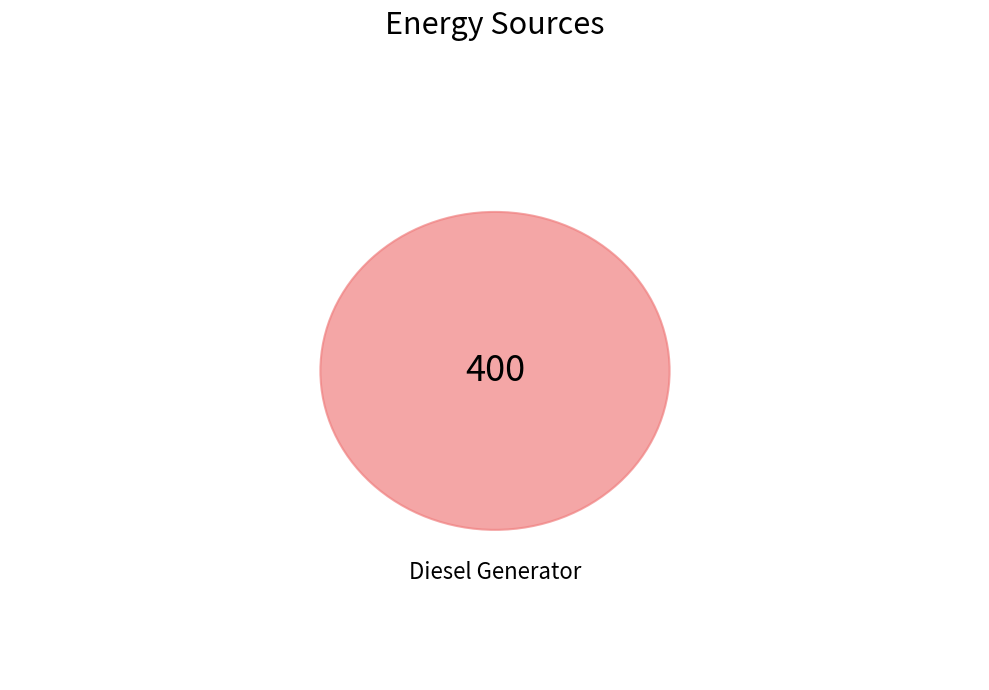

What is the largest slice in the pie chart?

Diesel Generator